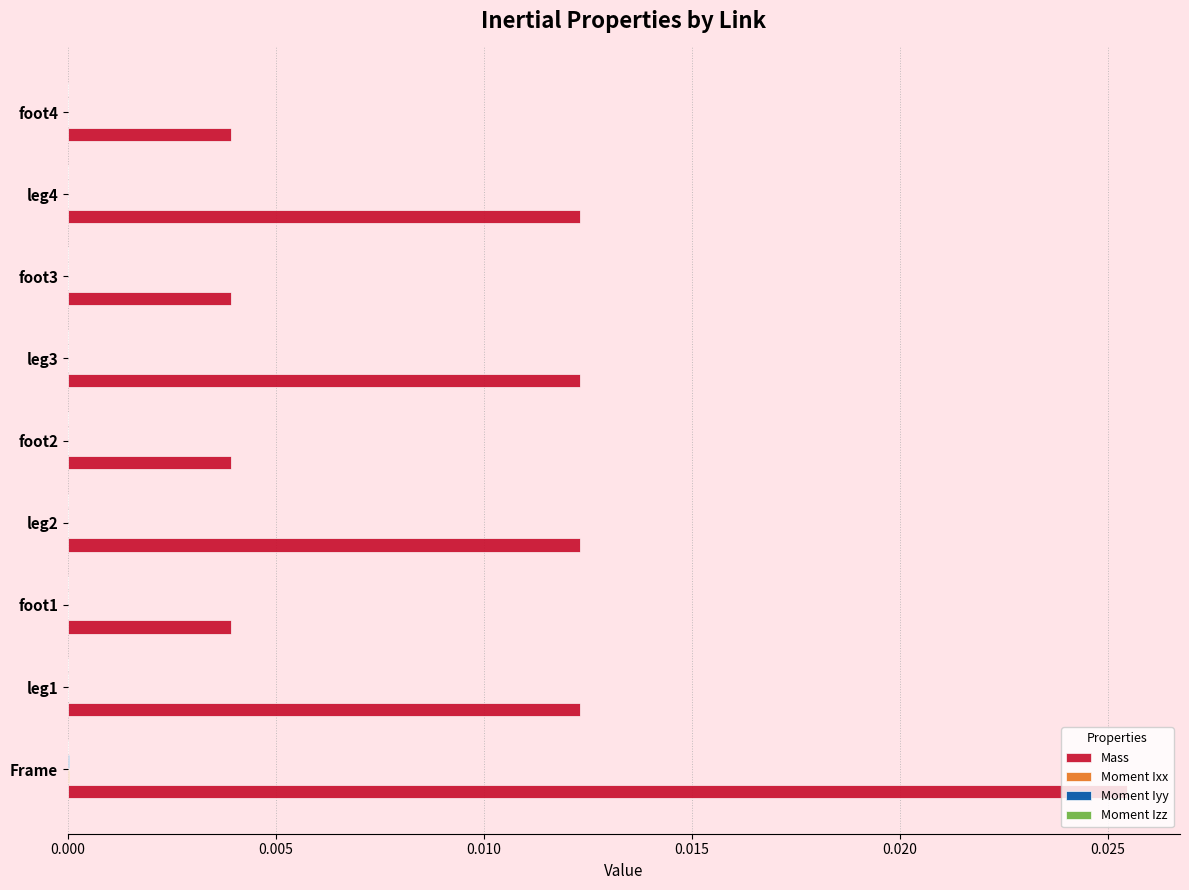

At which category is the sum across all series the highest?

Frame